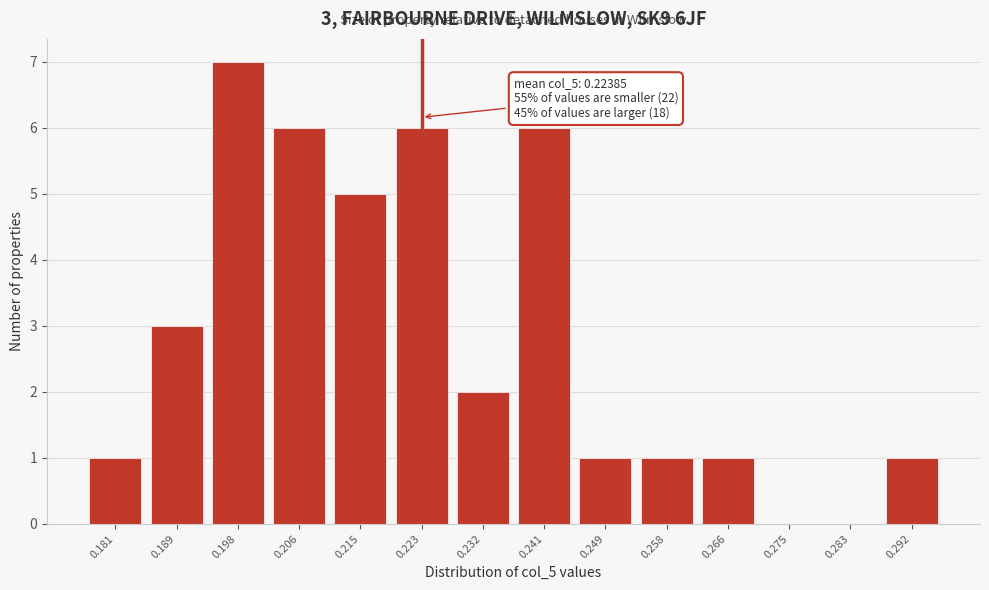

Reading left to right, transcribe all the data shown in this chart.

0.181=1	0.189=3	0.198=7	0.206=6	0.215=5	0.223=6	0.232=2	0.241=6	0.249=1	0.258=1	0.266=1	0.275=0	0.283=0	0.292=1